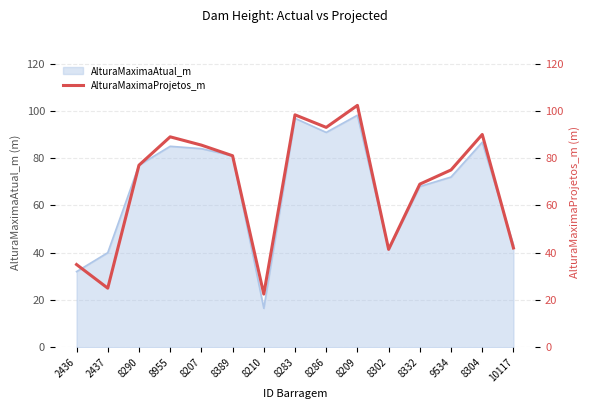

What is the difference between the values at 8286 and 8210?

70.5